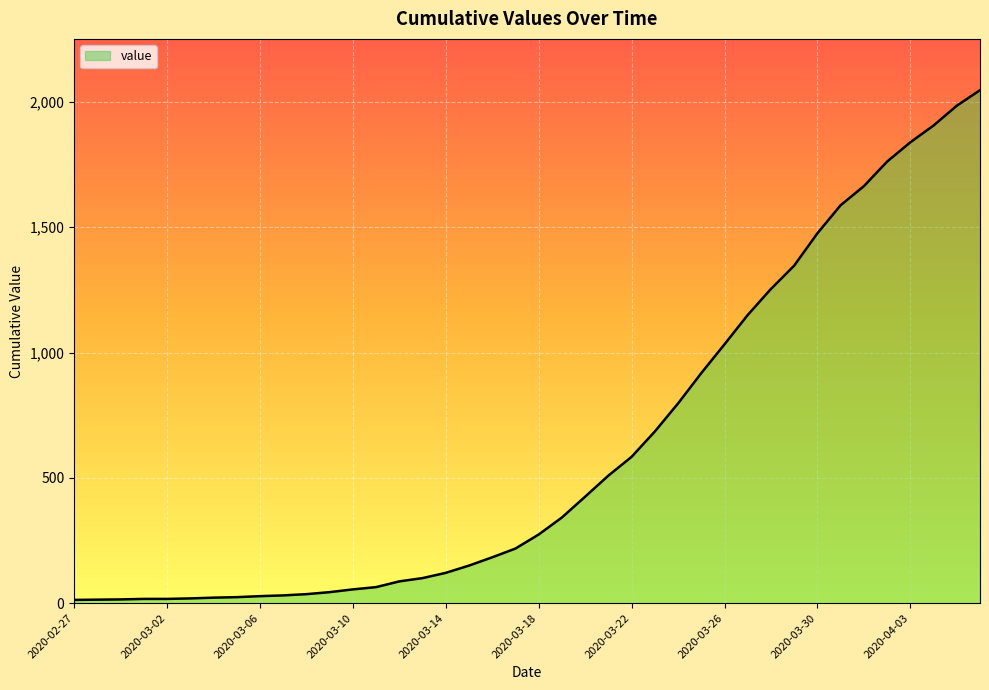

What is the difference between the maximum and minimum values?

2034